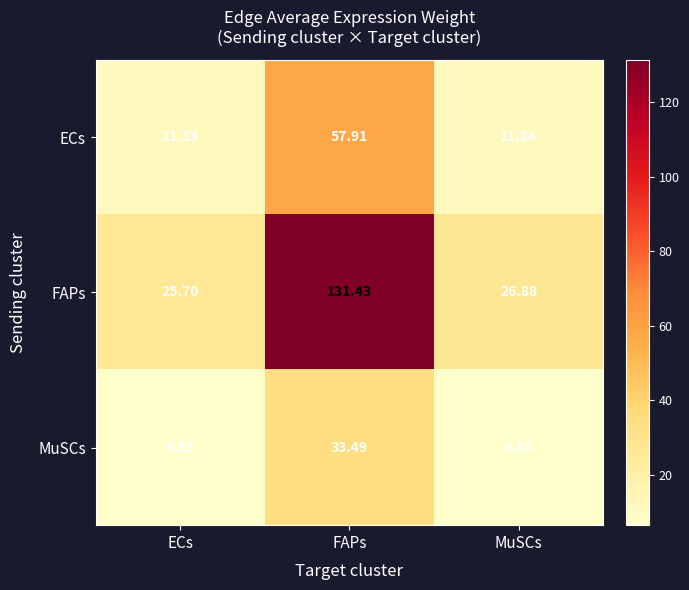

Where is FAPs nearest to the value 78?

MuSCs